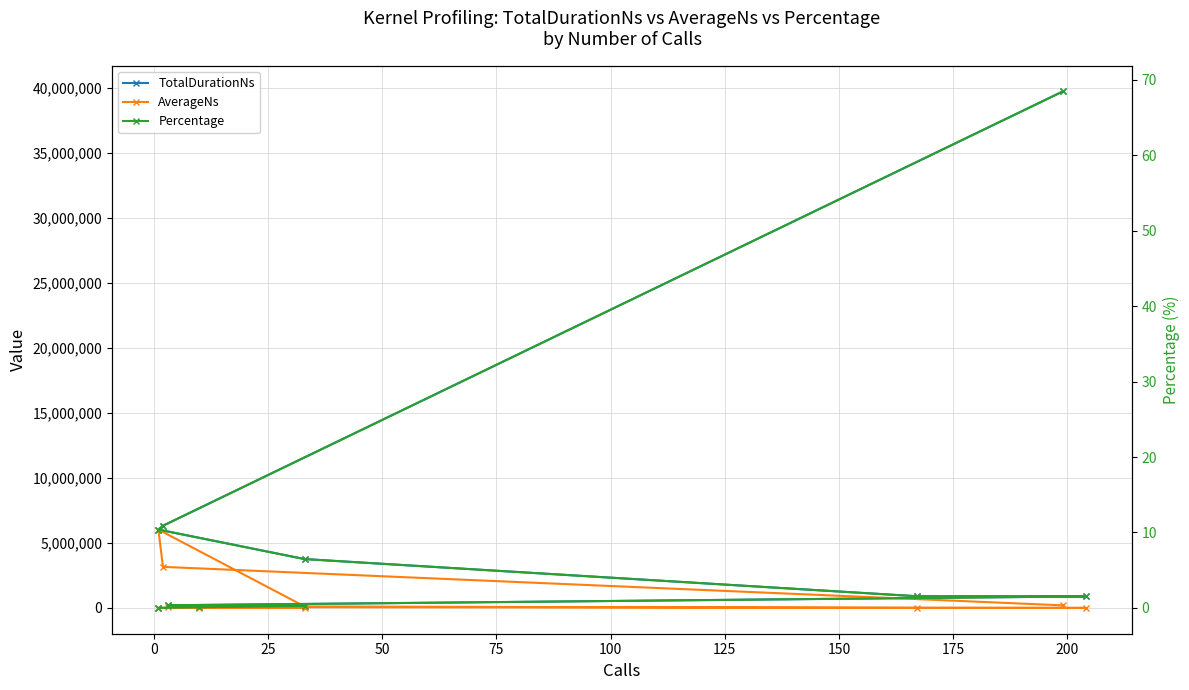

Which series has the largest total across all categories?

TotalDurationNs